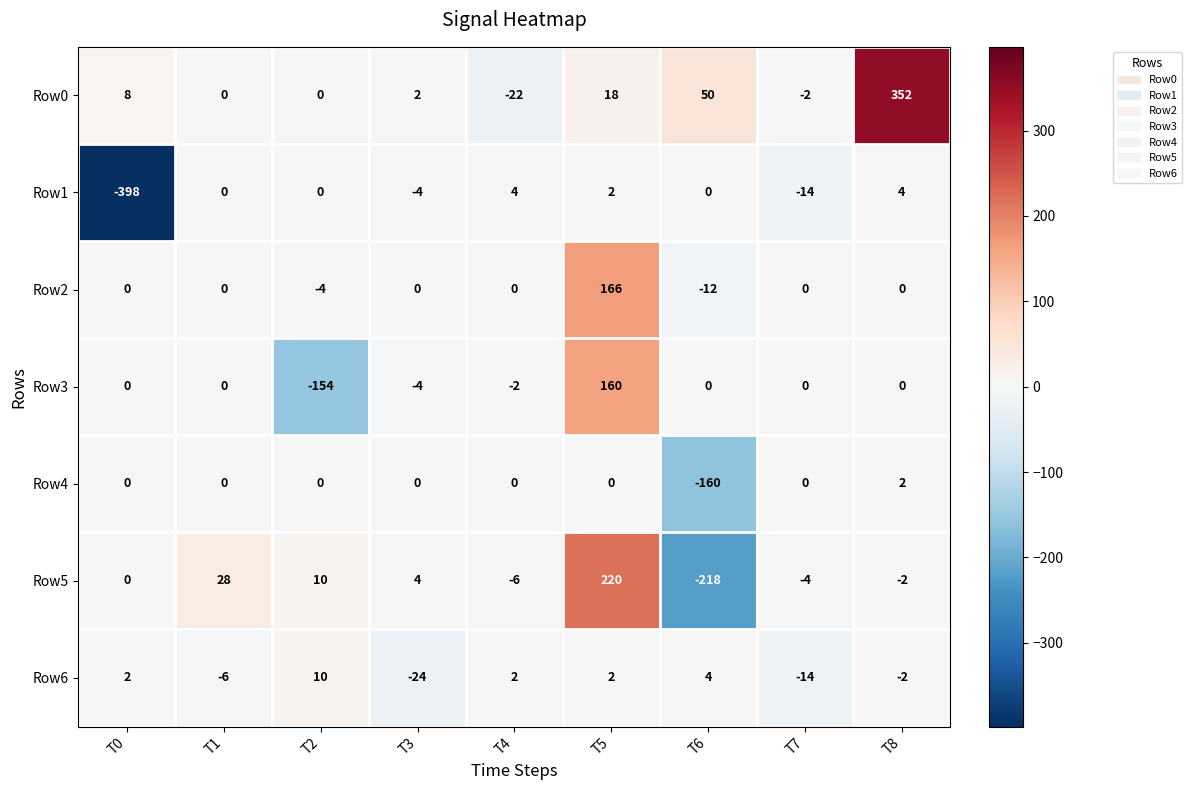

At which label is Row1 closest to -197?

T7